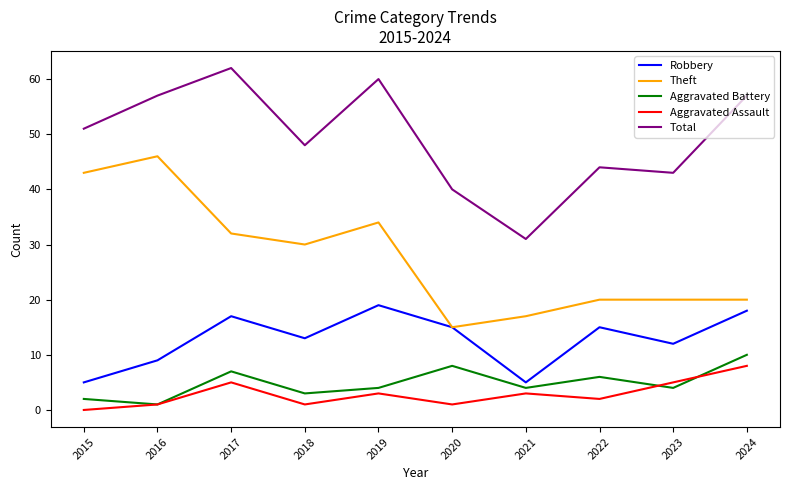

What is the minimum value for Theft?

15